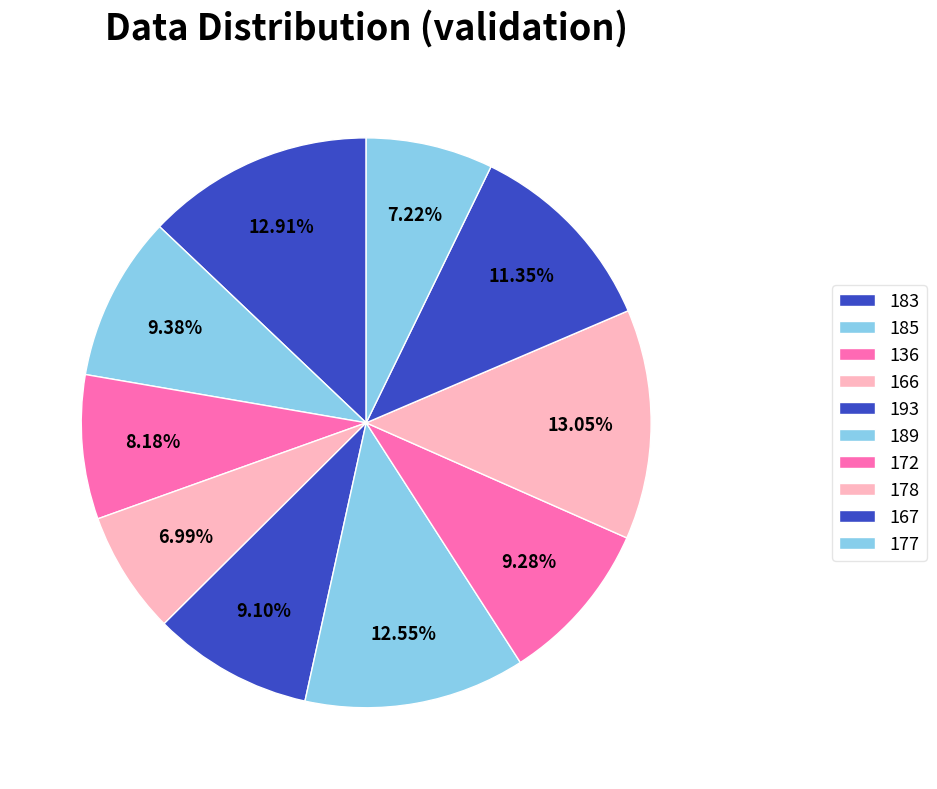

Approximately how many times larger is the value at 166 compared to 136?

0.9